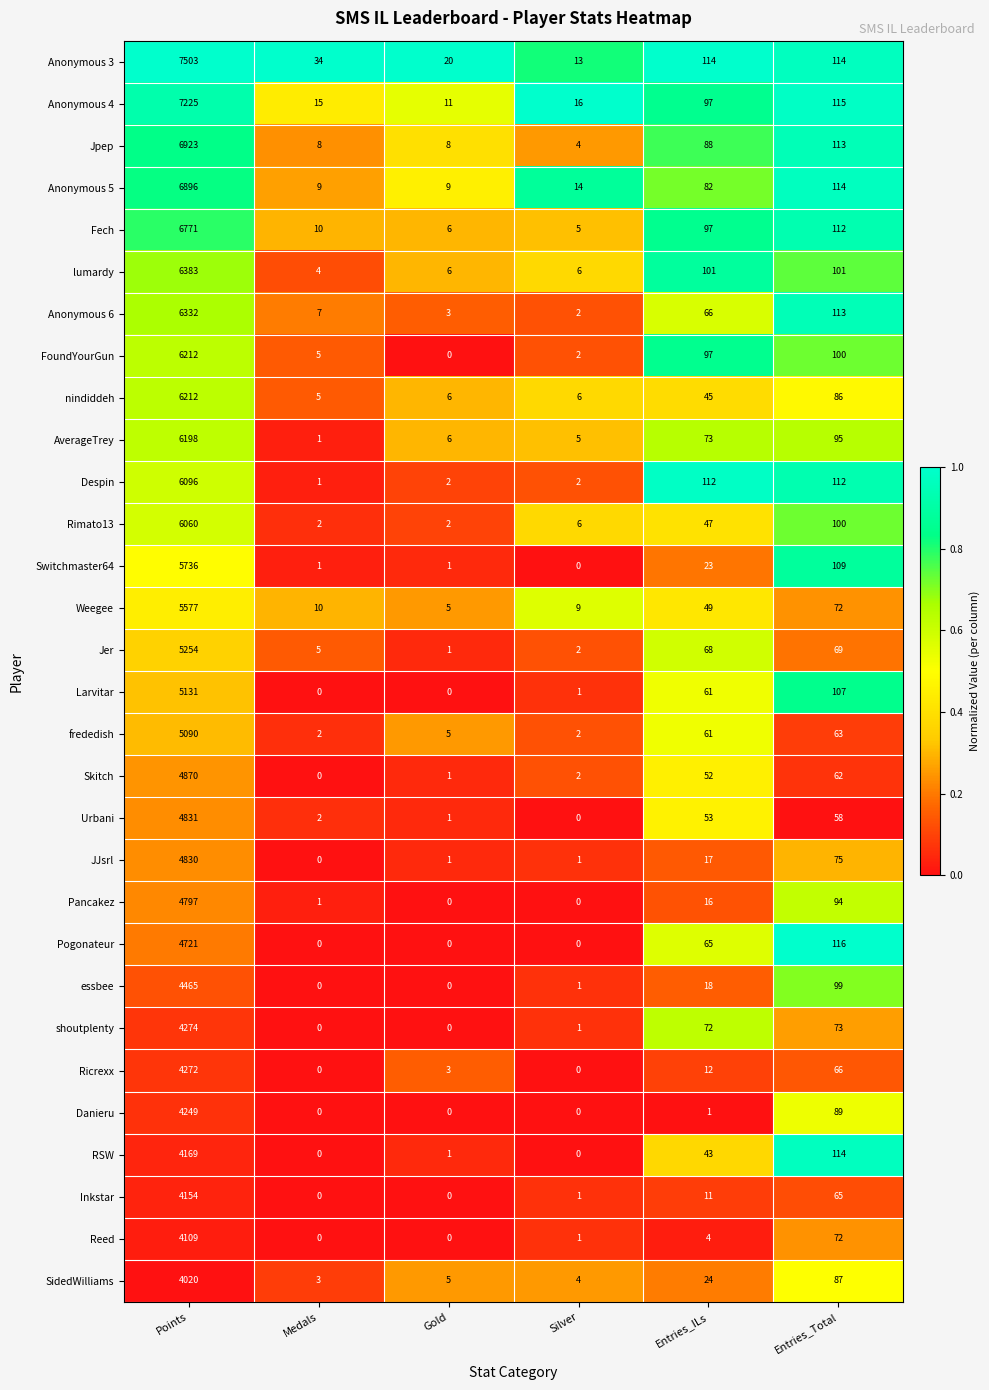

What is the difference between the highest and lowest values at Silver?

16